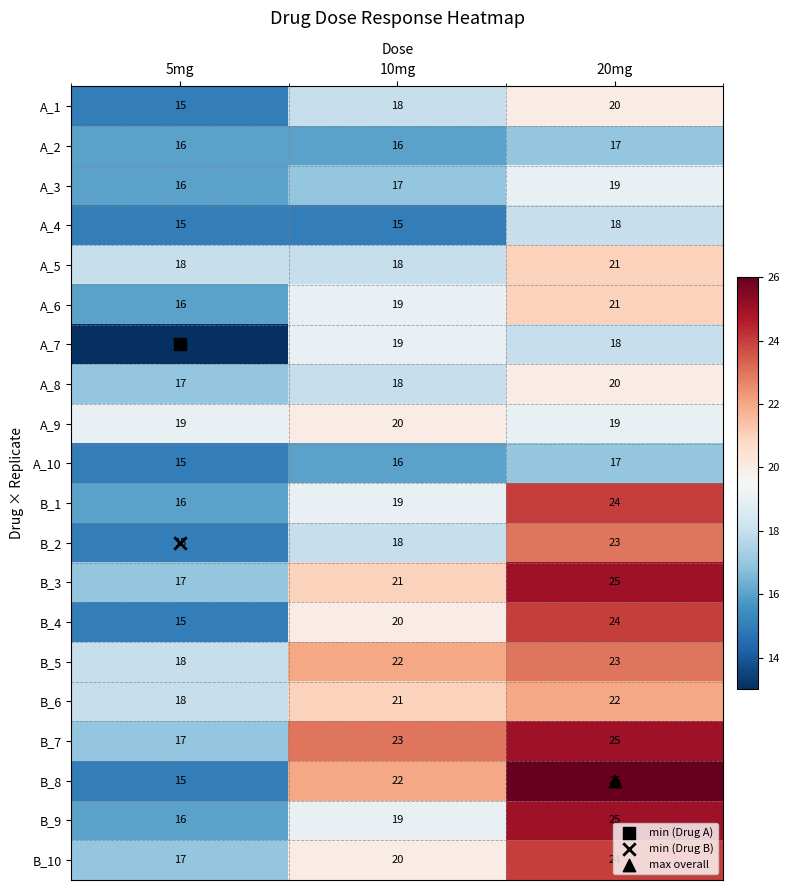

What is the difference between the second highest and minimum values in the B_6 series?

3